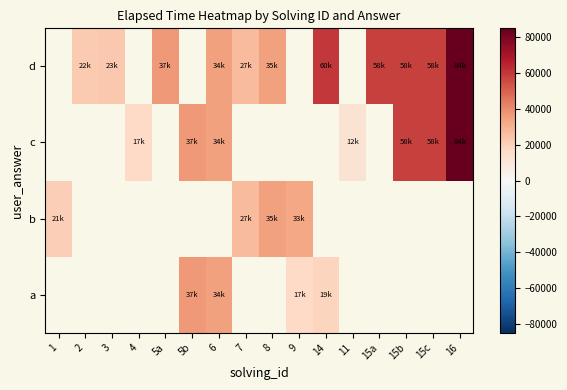

At which category does the chart reach its peak across all series?

16